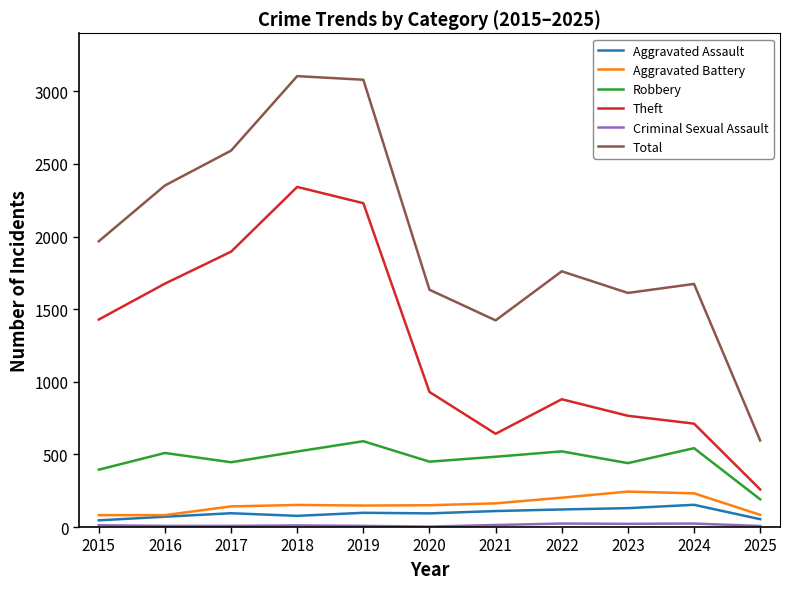

True or false: Aggravated Assault and Robbery cross at least once.

False